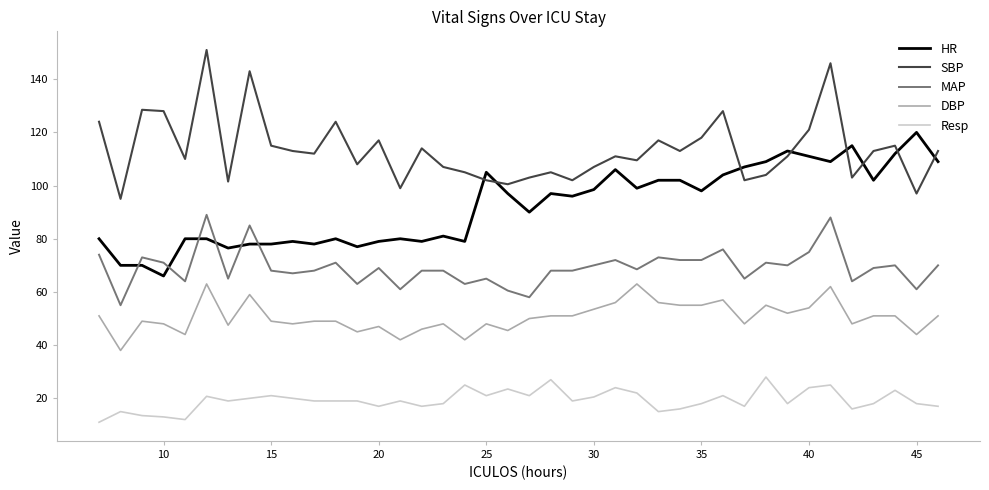

Does the chart have visible grid lines?

No